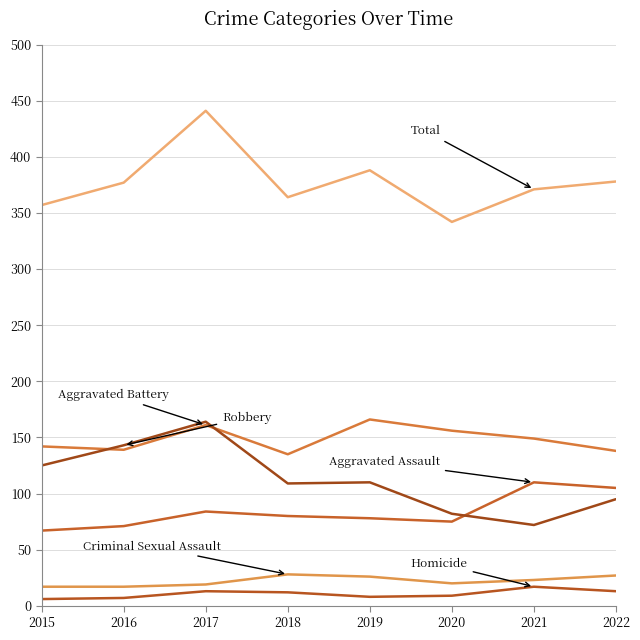

How many lines are shown in the chart?

6